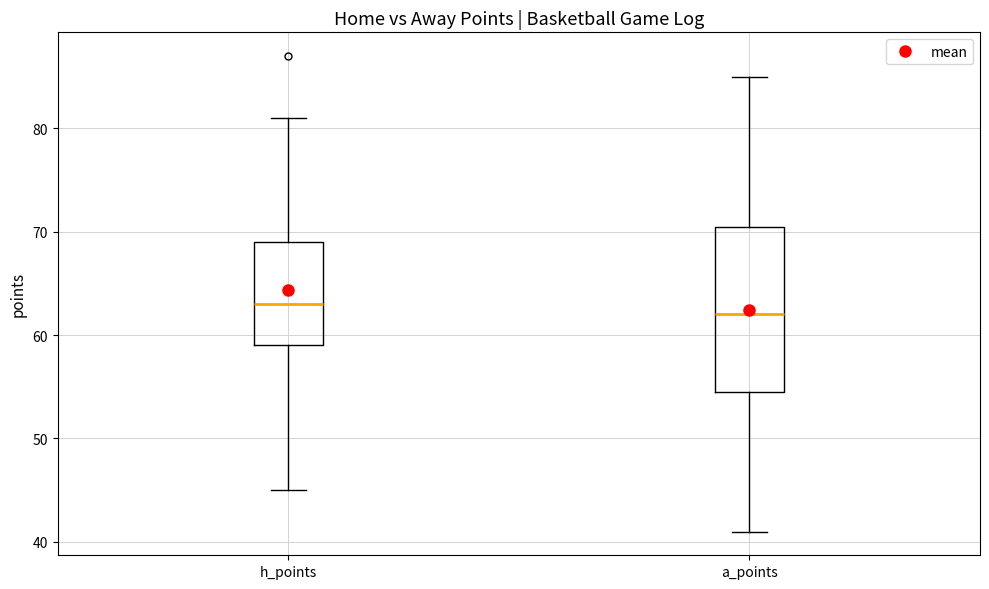

Reading left to right, read every box against the y-axis: the position of its median line, the range the box covers, and the ends of its whiskers. The values are not printed on the chart, so give them approximately, as read against the axis.

h_points: median 63, box 59 to 69, whiskers 45 to 81
a_points: median 62, box 55 to 71, whiskers 41 to 85